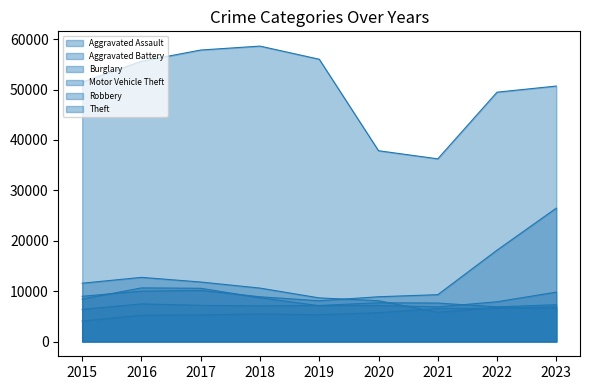

At which category is the sum across all series the highest?

2023